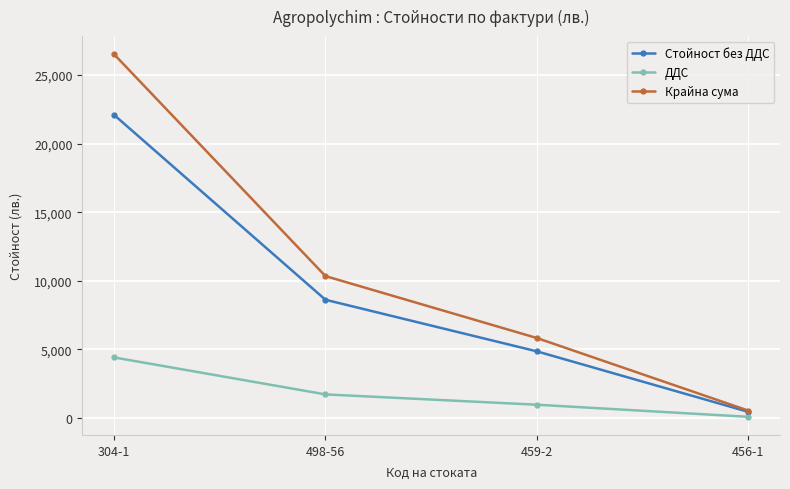

What is the sum of the ДДС values at 459-2 and 304-1?

5390.9